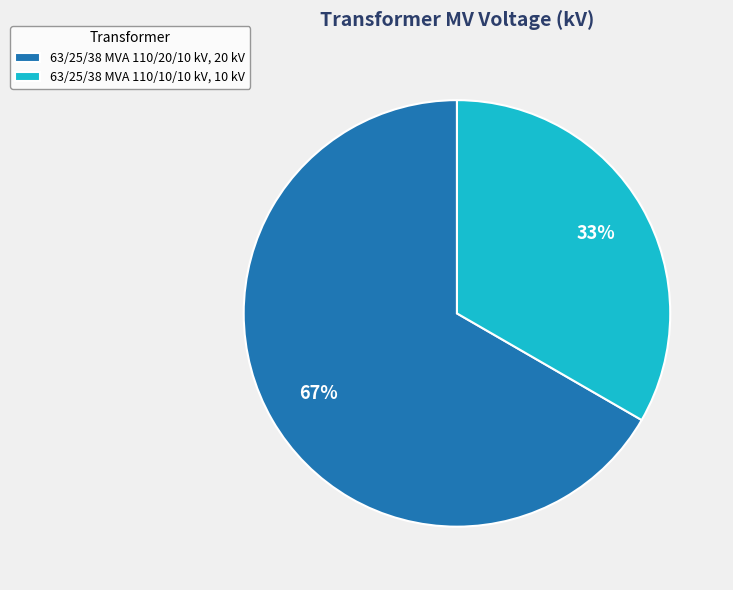

Approximately how many times larger is the value at 63/25/38 MVA 110/10/10 kV compared to 63/25/38 MVA 110/20/10 kV?

0.5